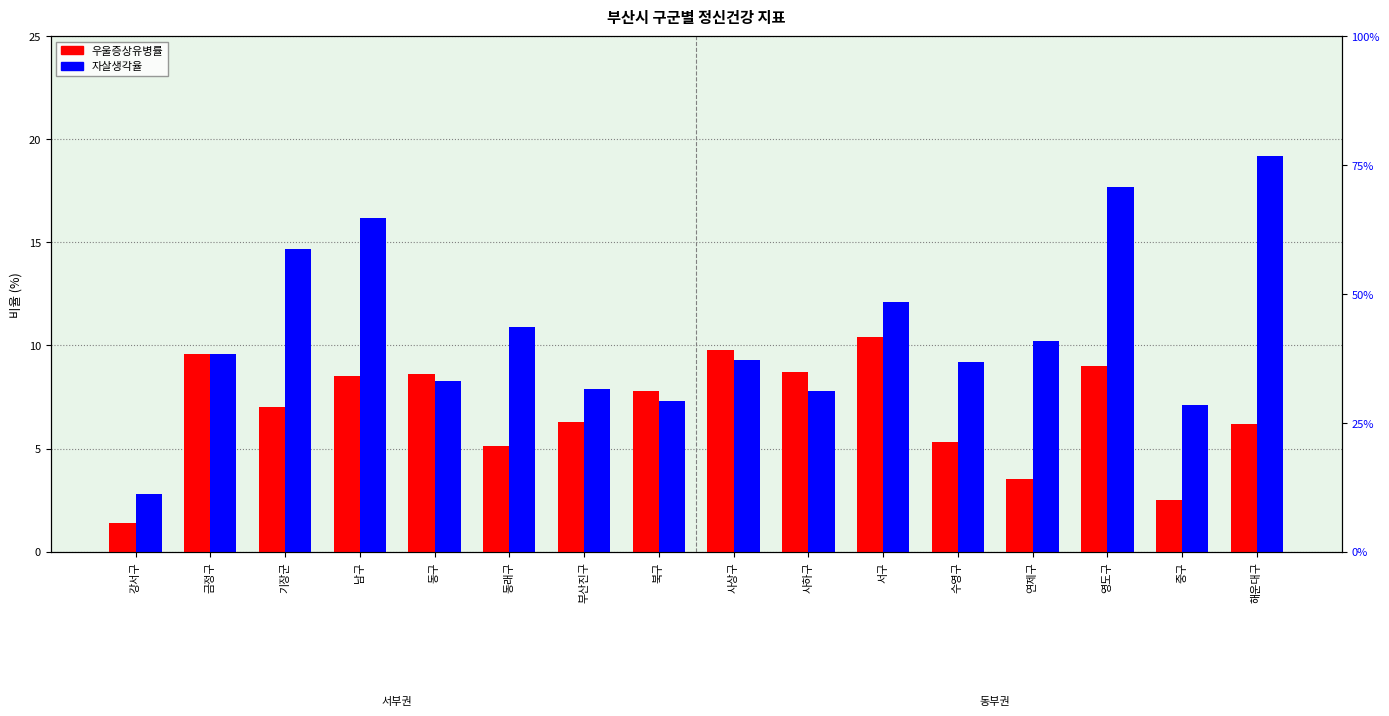

Between 영도구 and 사상구, which is larger?

사상구